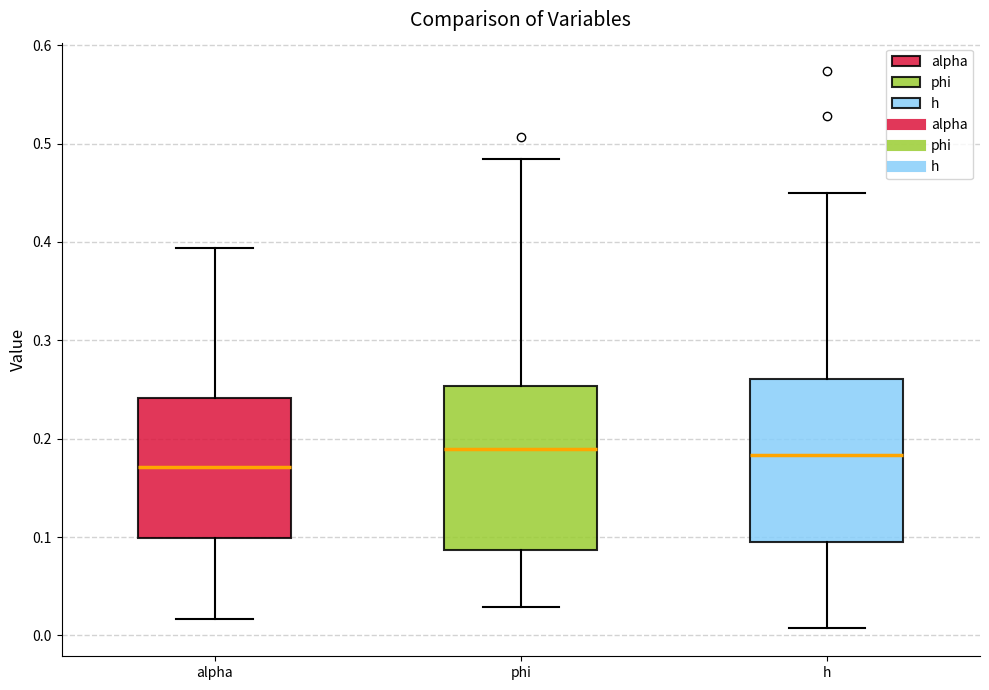

Reading left to right, transcribe this box plot: for each box, give where its median line is, the range the box spans, and where its two whiskers end, as read against the y-axis. The values are not printed on the chart, so give them approximately, as read against the axis.

alpha: median 0.17, box 0.10 to 0.24, whiskers 0.02 to 0.39
phi: median 0.19, box 0.09 to 0.25, whiskers 0.03 to 0.48
h: median 0.18, box 0.10 to 0.26, whiskers 0.01 to 0.45